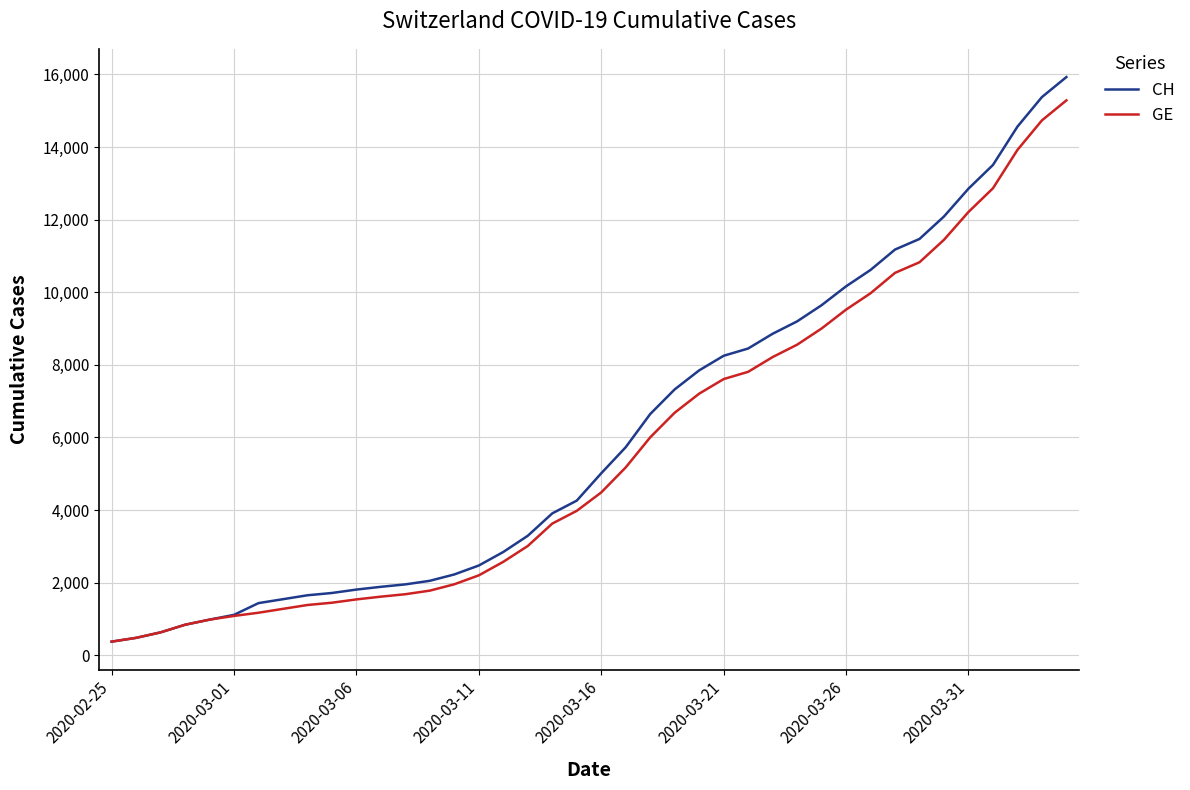

What is the smallest value displayed?

375